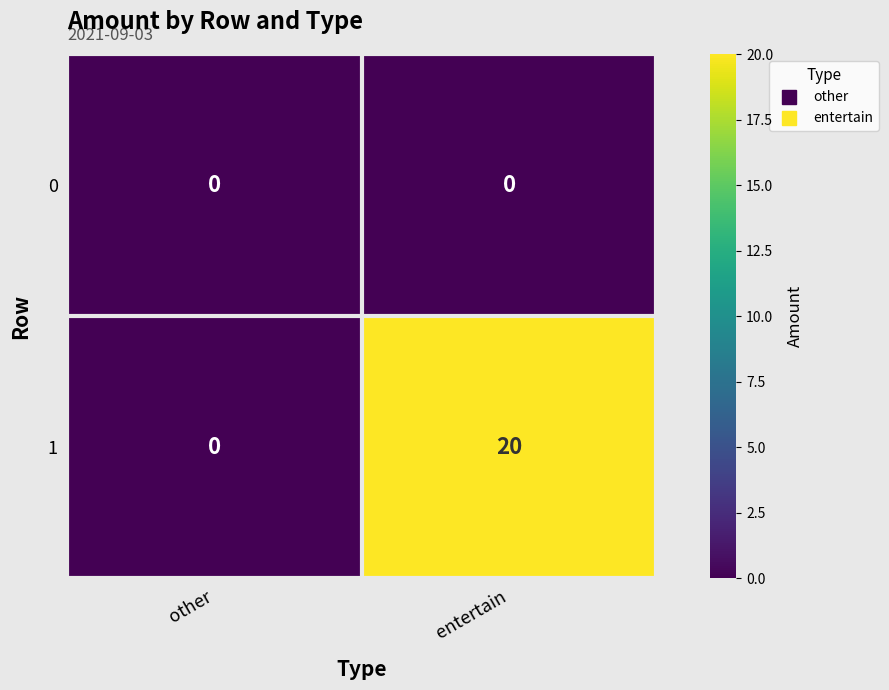

Reading left to right, transcribe all the data shown in this chart.

0: other=0	entertain=0
1: other=0	entertain=20